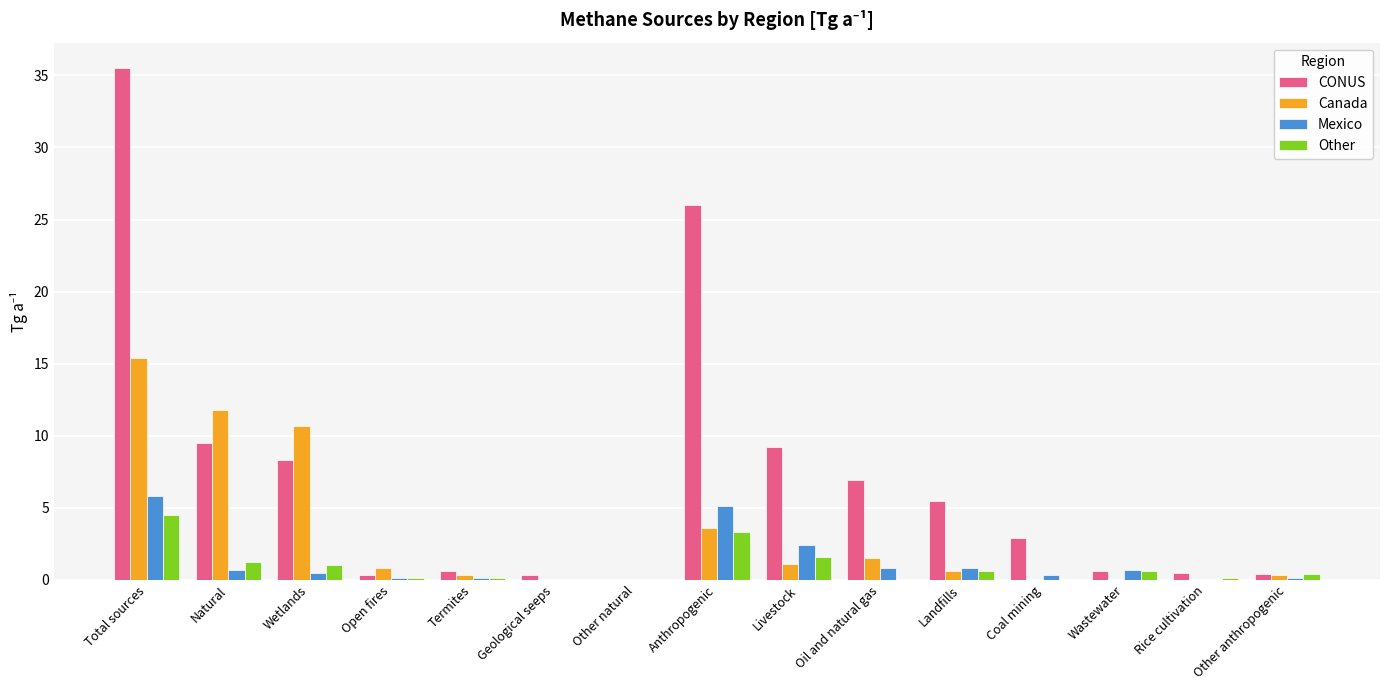

Is it true that Mexico equals 0.7 at Wastewater?

True